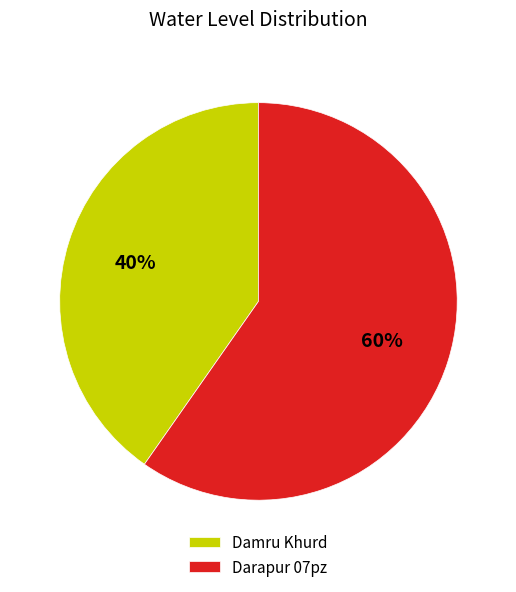

What is the largest slice in the pie chart?

Darapur 07pz